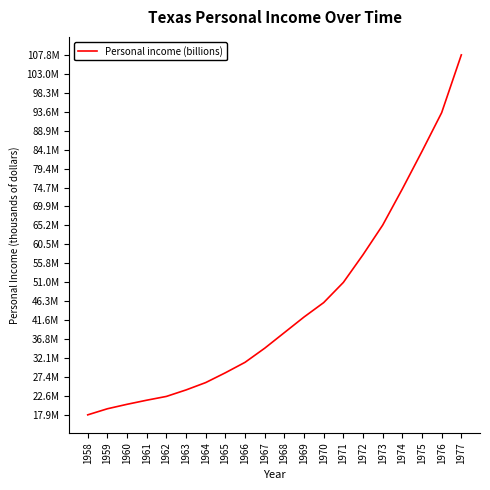

Rank the categories by value from lowest to highest.

1958, 1959, 1960, 1961, 1962, 1963, 1964, 1965, 1966, 1967, 1968, 1969, 1970, 1971, 1972, 1973, 1974, 1975, 1976, 1977